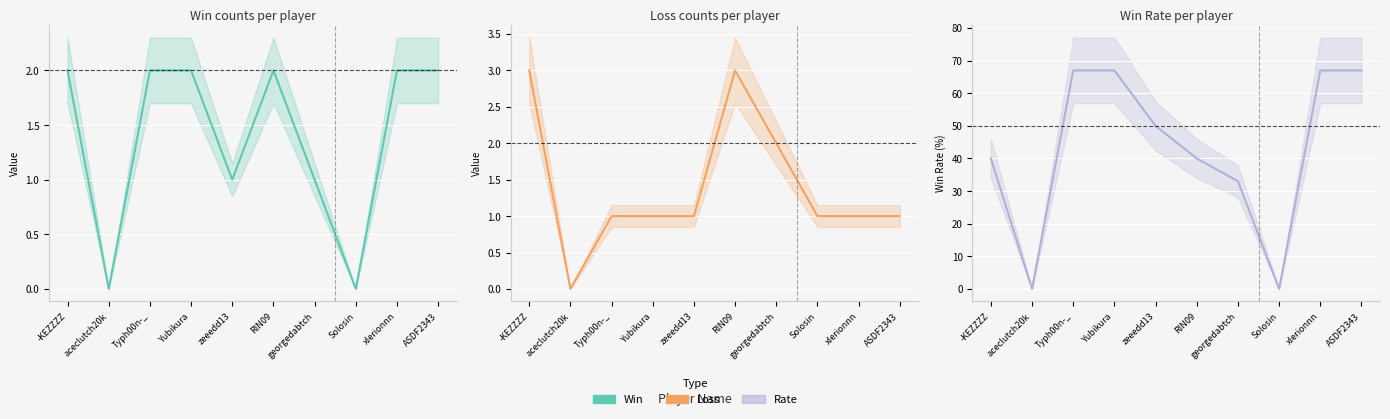

What is the value of the Loss point at the 1st from the left?

3